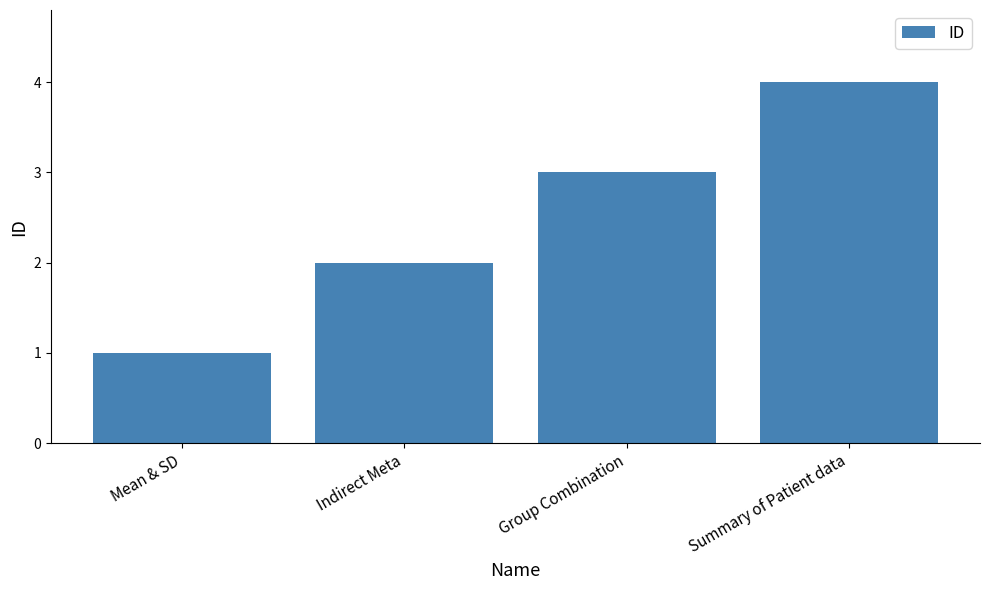

How many bars are there in total?

4